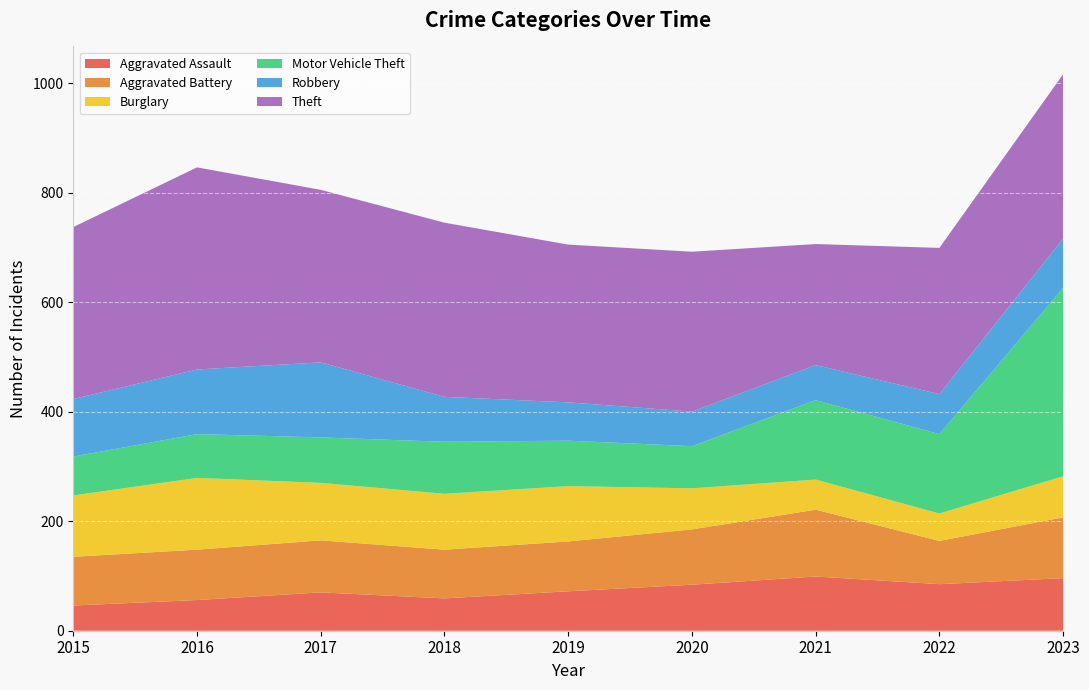

Reading right to left, transcribe all the data shown in this chart.

Aggravated Assault: 96	85	99	84	72	59	70	56	46
Aggravated Battery: 111	79	122	101	91	89	95	92	89
Burglary: 75	50	55	75	101	102	105	131	112
Motor Vehicle Theft: 344	145	145	77	83	95	83	80	71
Robbery: 90	73	64	63	70	82	137	118	105
Theft: 300	267	221	292	288	318	315	369	314